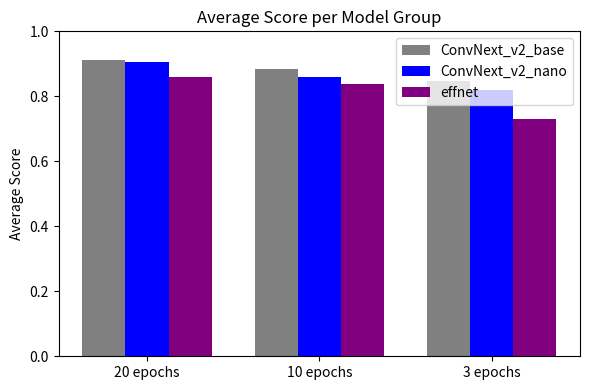

At which label does ConvNext_v2_base reach its minimum?

3 epochs